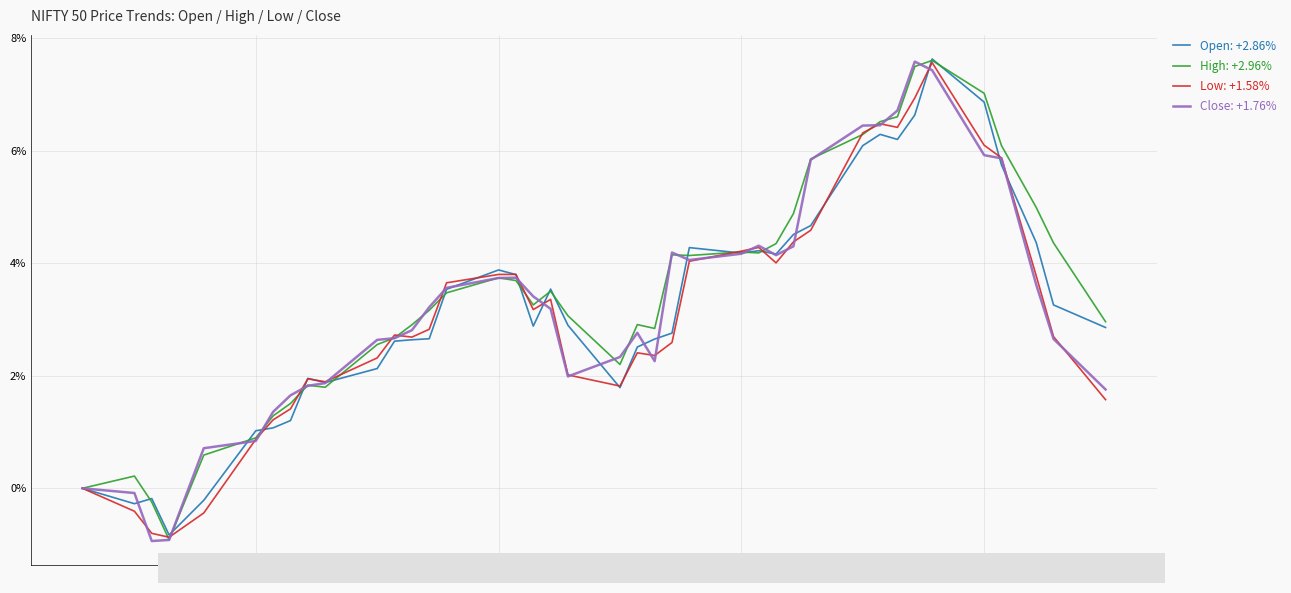

What is the minimum value shown in the chart?

-0.9